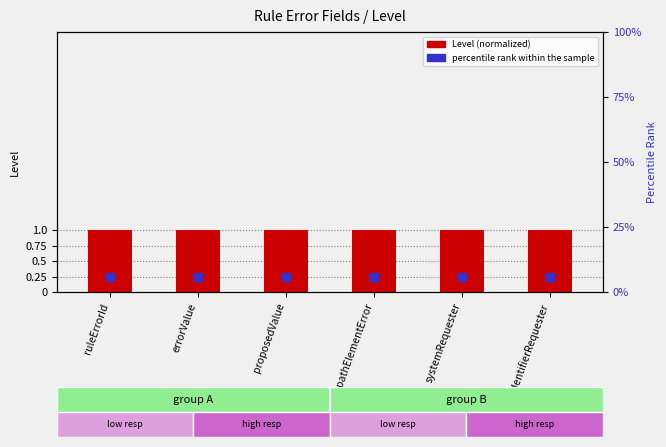

Is the value of Level (normalized) at pathElementError greater than the value of percentile rank within the sample at proposedValue?

Yes